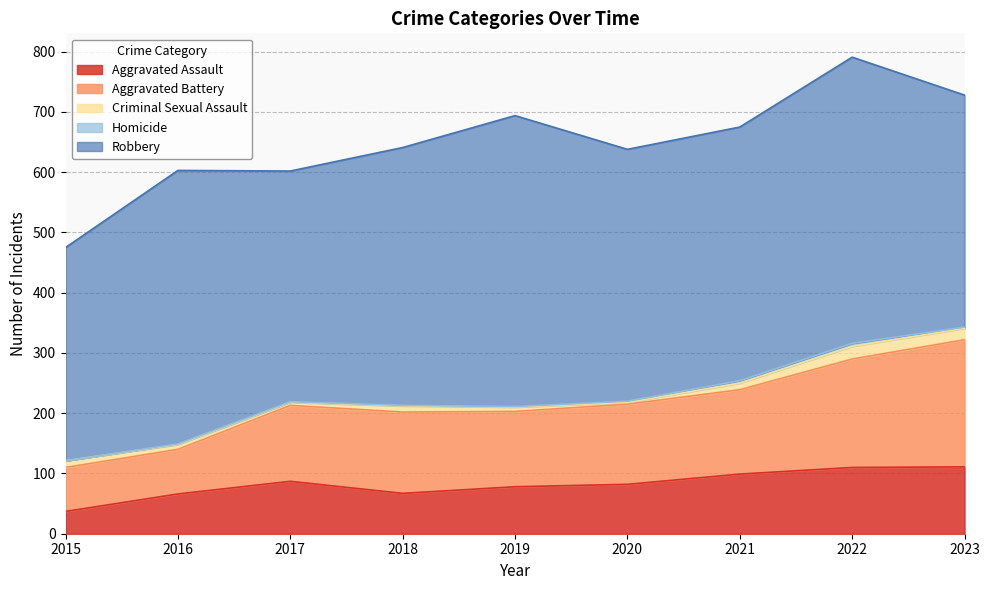

At which category does Aggravated Assault reach its first local peak?

2017